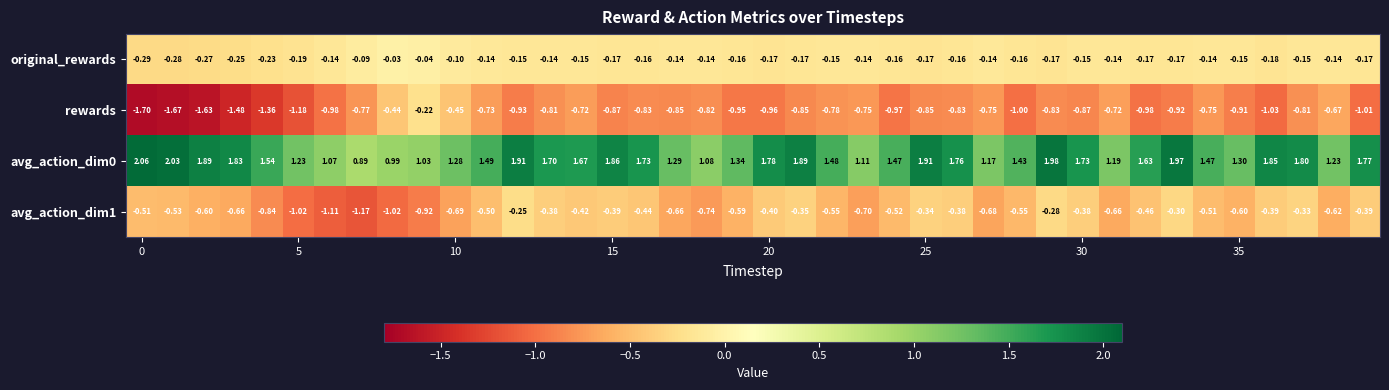

Which series has the largest range (max minus min)?

rewards